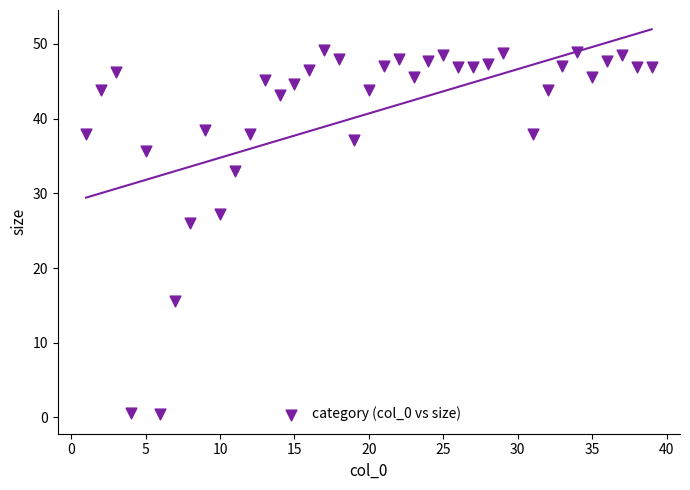

What is the range of Y values (max minus min)?

48.7